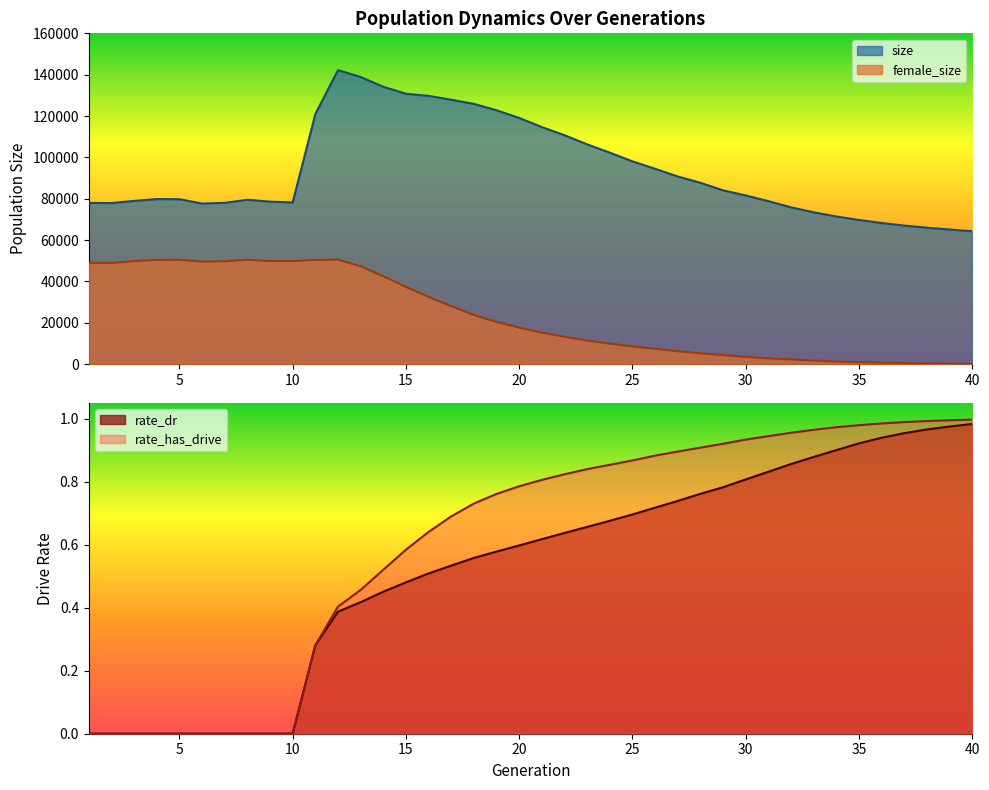

What is the difference between the size values at 14 and 19?

11351.0